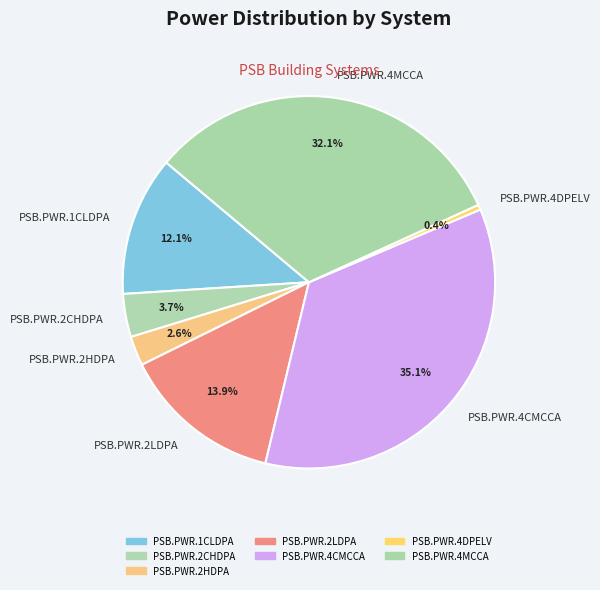

How much of the chart is everything except PSB.PWR.1CLDPA?

87.9%